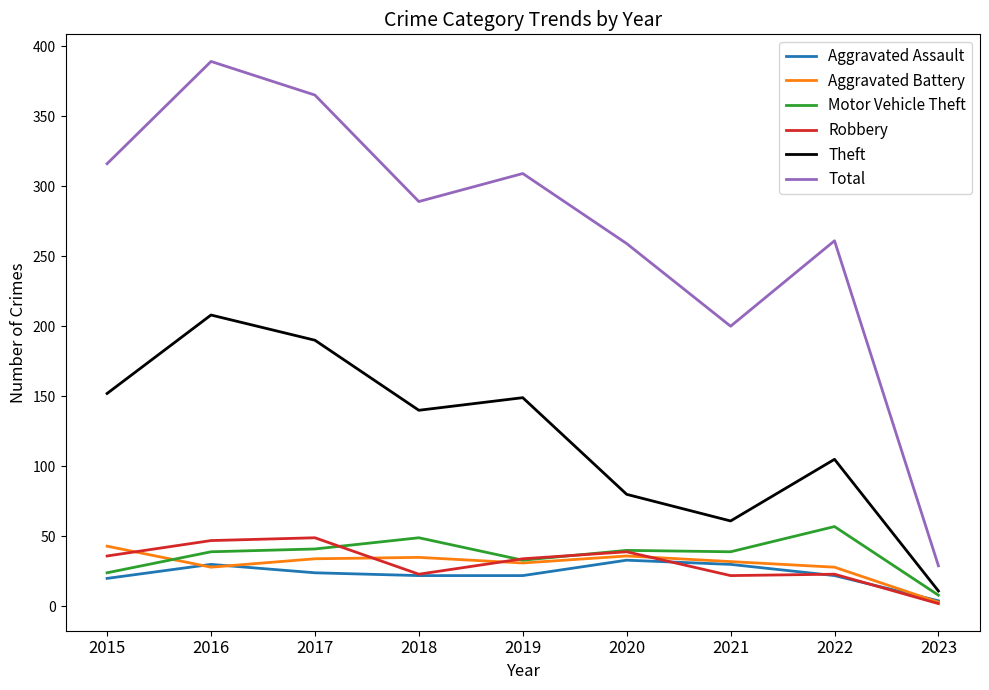

Which series has the widest spread of values?

Total